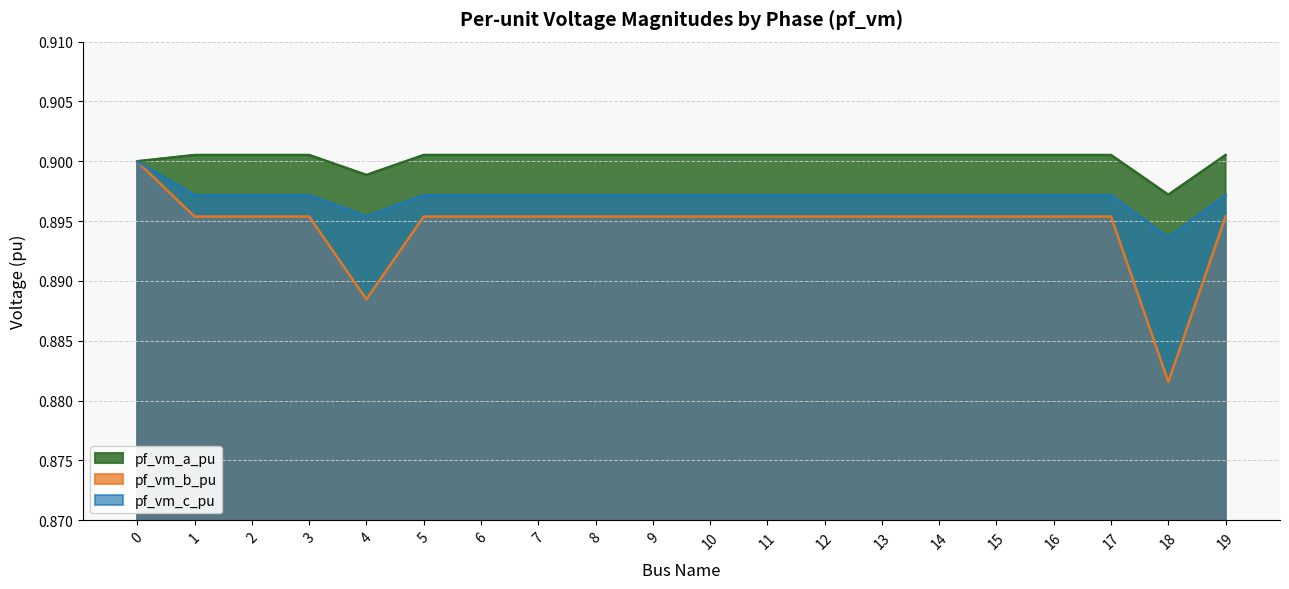

True or false: pf_vm_c_pu and pf_vm_b_pu cross at least once.

False